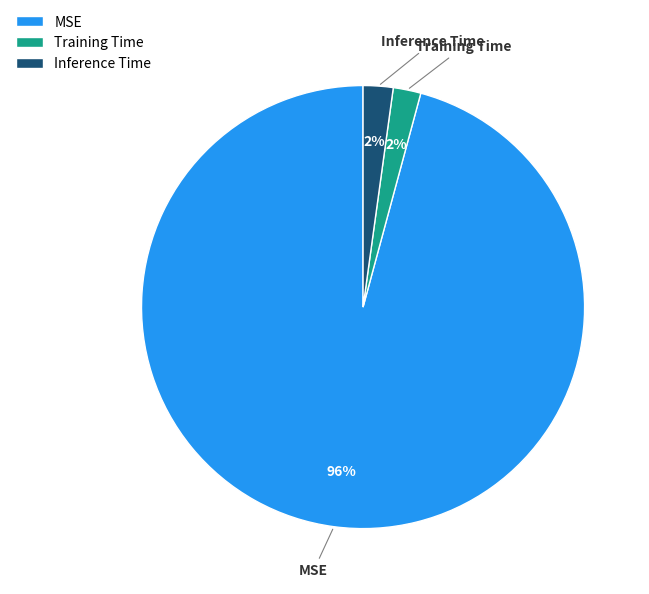

Does Training Time represent more than half of the total?

No